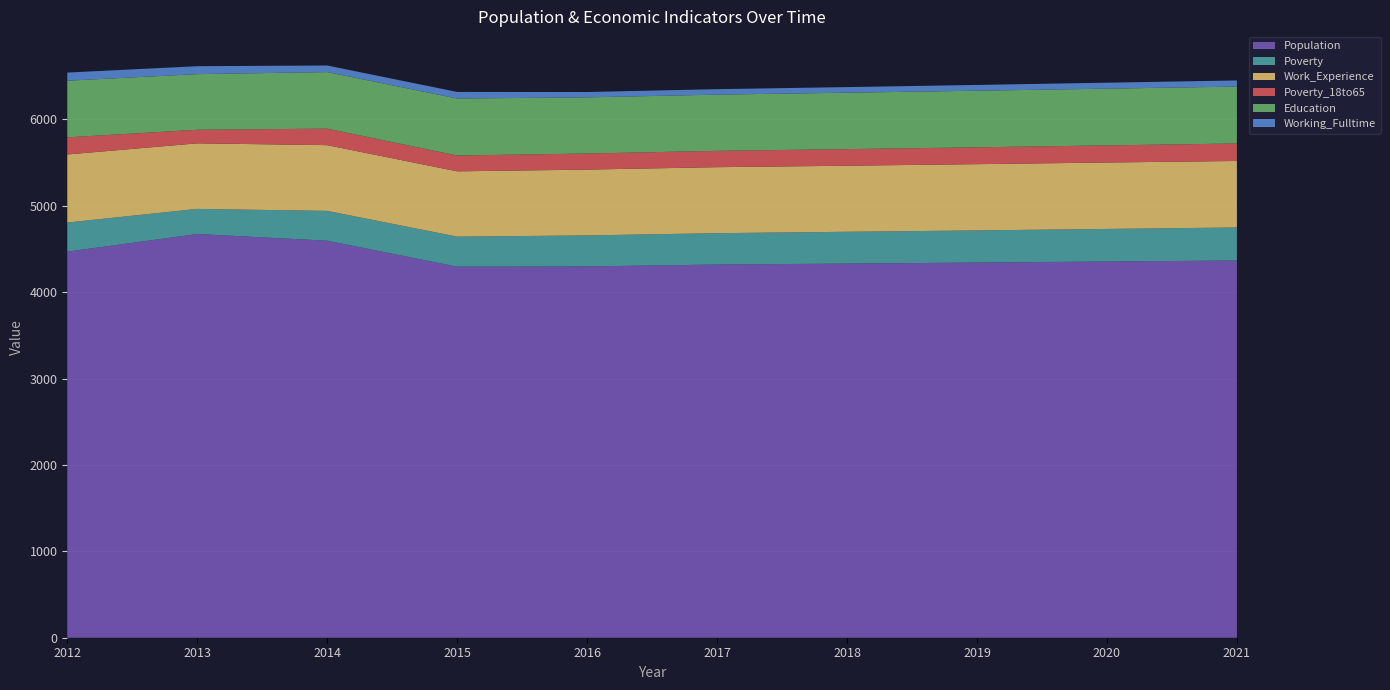

Reading right to left, list all the values displayed in this chart.

Population: 2021=4367	2020=4355	2019=4343	2018=4331	2017=4320	2016=4298	2015=4295	2014=4596	2013=4673	2012=4469
Poverty: 2021=382	2020=377	2019=372	2018=368	2017=363	2016=359	2015=348	2014=345	2013=291	2012=337
Work_Experience: 2021=770	2020=769	2019=767	2018=765	2017=764	2016=762	2015=756	2014=761	2013=759	2012=788
Poverty_18to65: 2021=202	2020=198	2019=195	2018=192	2017=189	2016=186	2015=183	2014=191	2013=157	2012=198
Education: 2021=659	2020=657	2019=655	2018=653	2017=651	2016=650	2015=660	2014=655	2013=644	2012=656
Working_Fulltime: 2021=71	2020=69	2019=67	2018=65	2017=63	2016=62	2015=76	2014=76	2013=92	2012=94